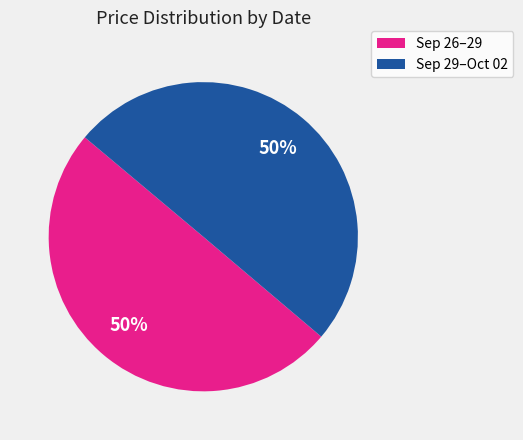

To the nearest percent, what is the average slice percentage?

50%